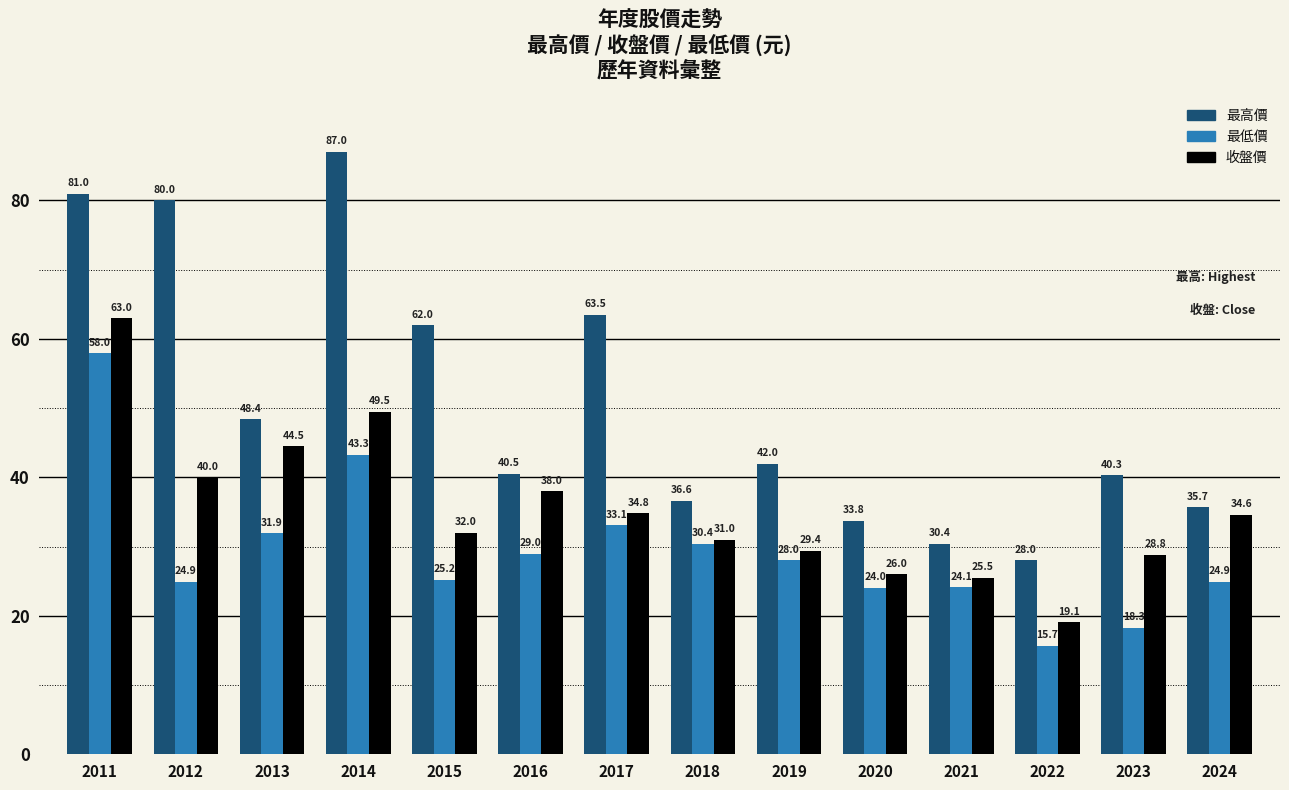

How many values in the 收盤價 series are below 34?

7